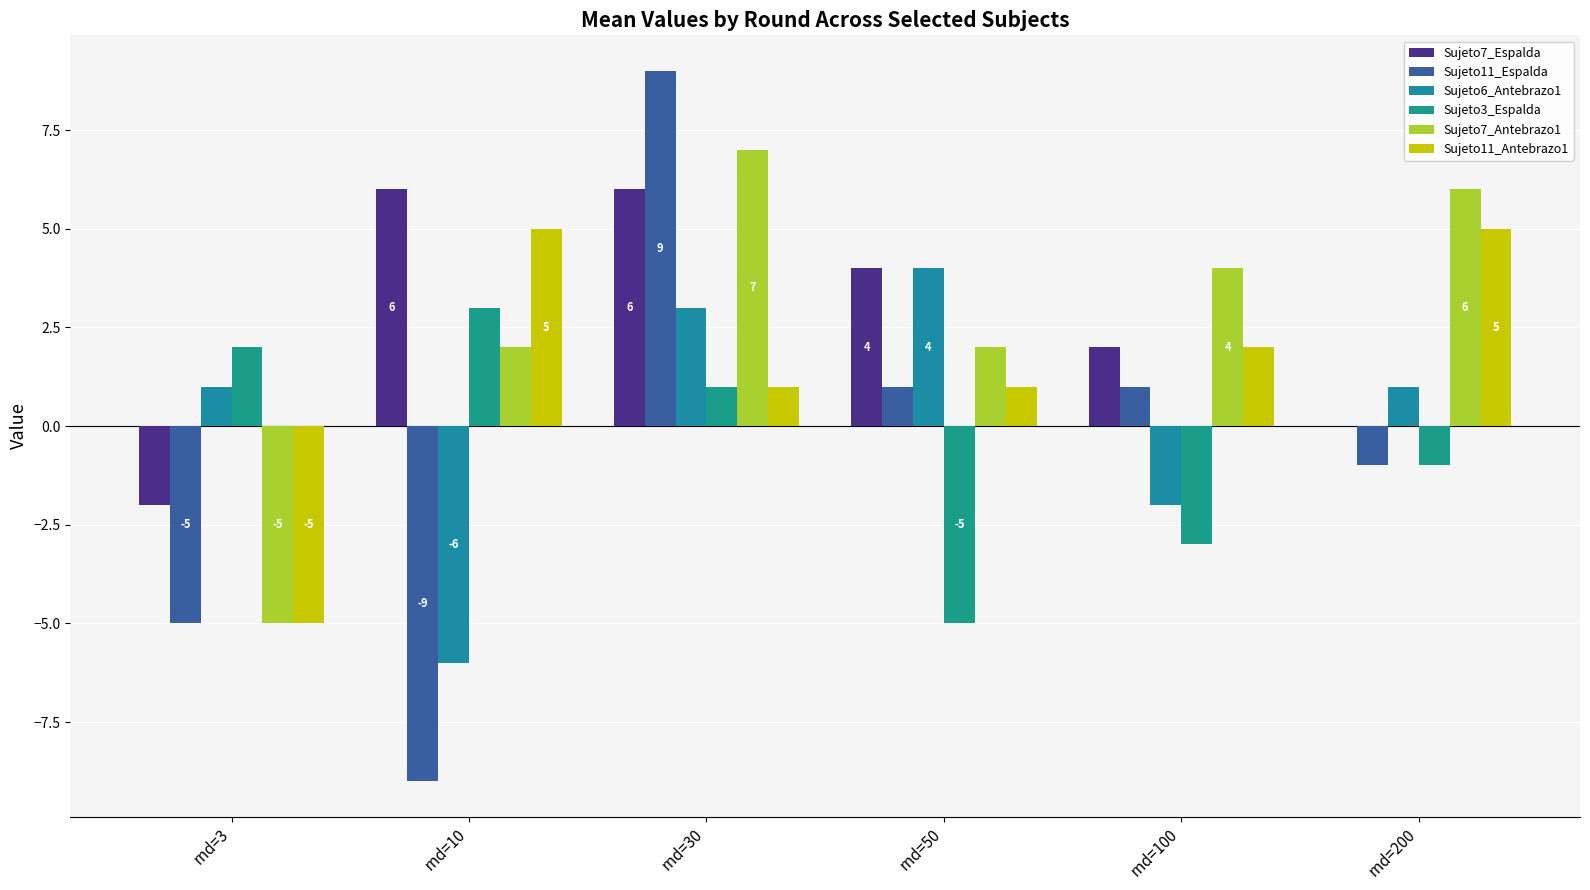

Rank the categories by Sujeto7_Espalda value from highest to lowest.

rnd=10, rnd=30, rnd=50, rnd=100, rnd=200, rnd=3